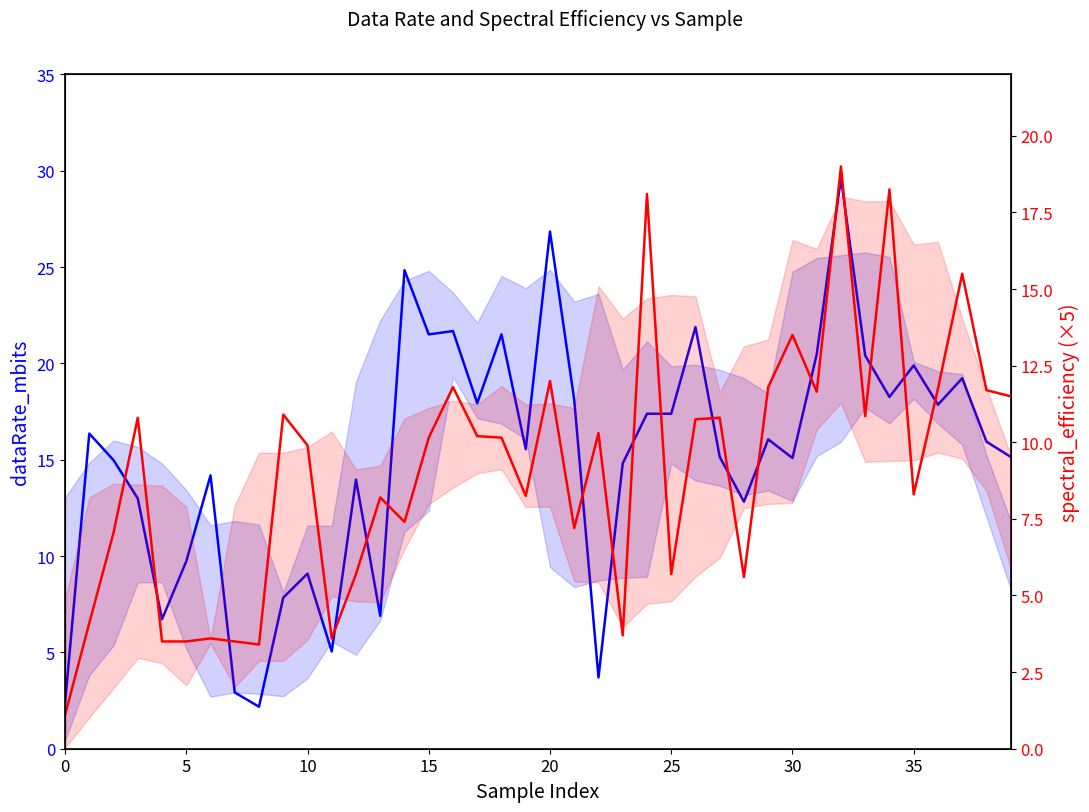

In spectral_efficiency (scaled), how many points are lower than both neighbors (excluding endpoints)?

11